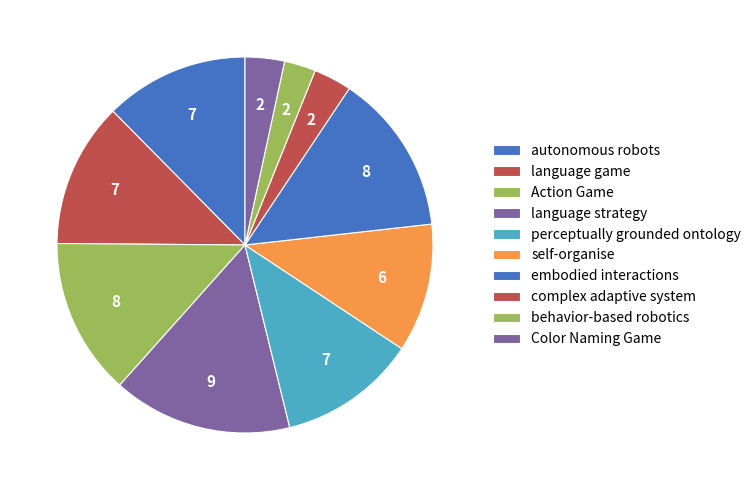

Is language game the majority of the pie?

No